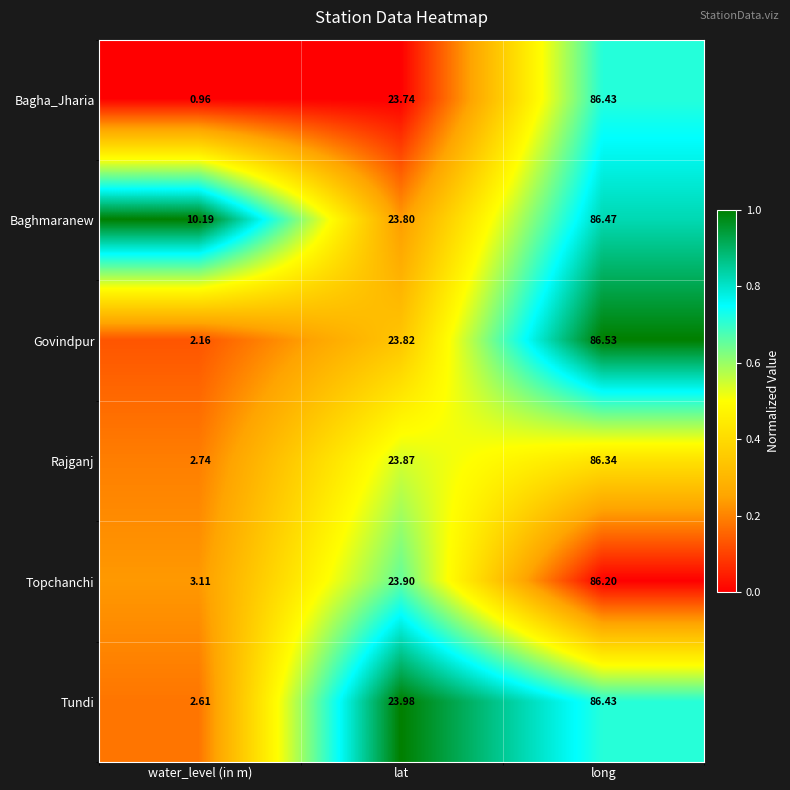

Is the value of Rajganj at long greater than the value of Topchanchi at water_level (in m)?

Yes